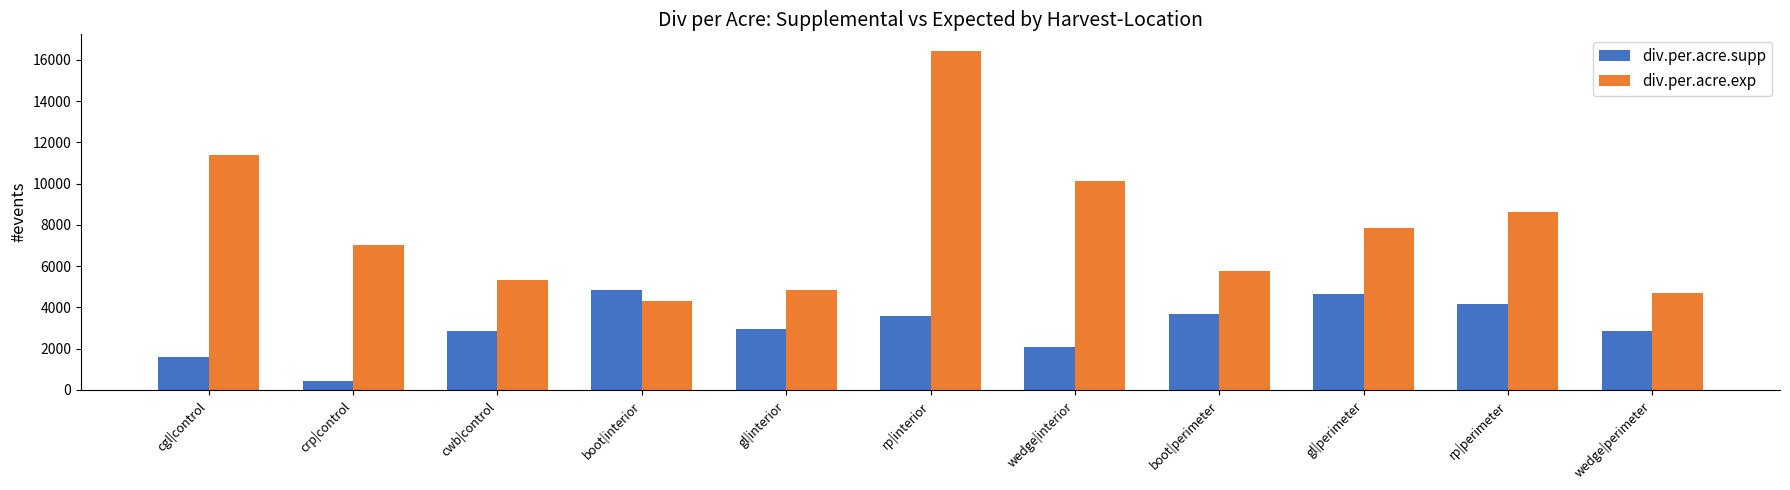

Count the number of data series in this chart.

2